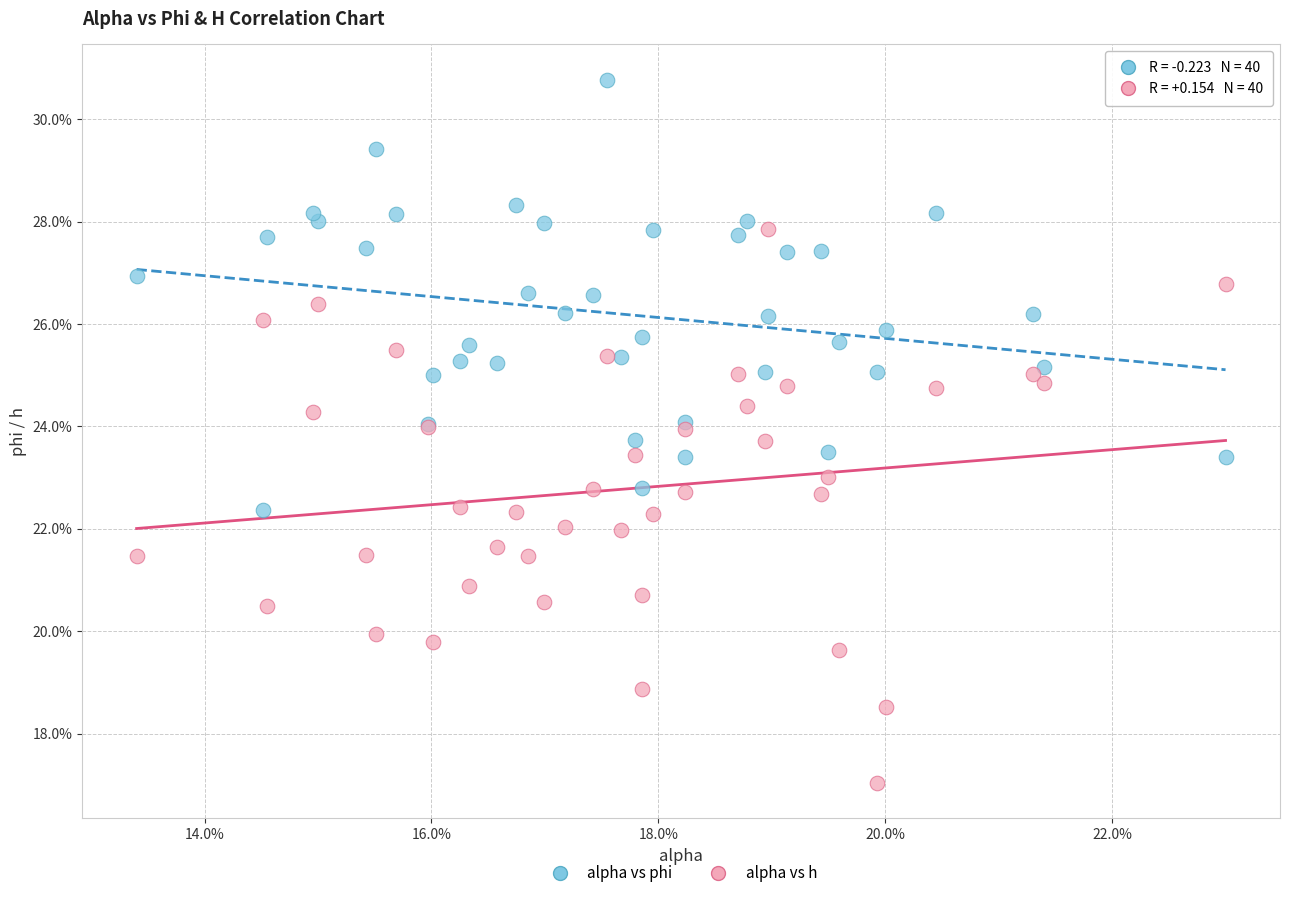

Which series has the widest spread of Y values?

alpha vs h